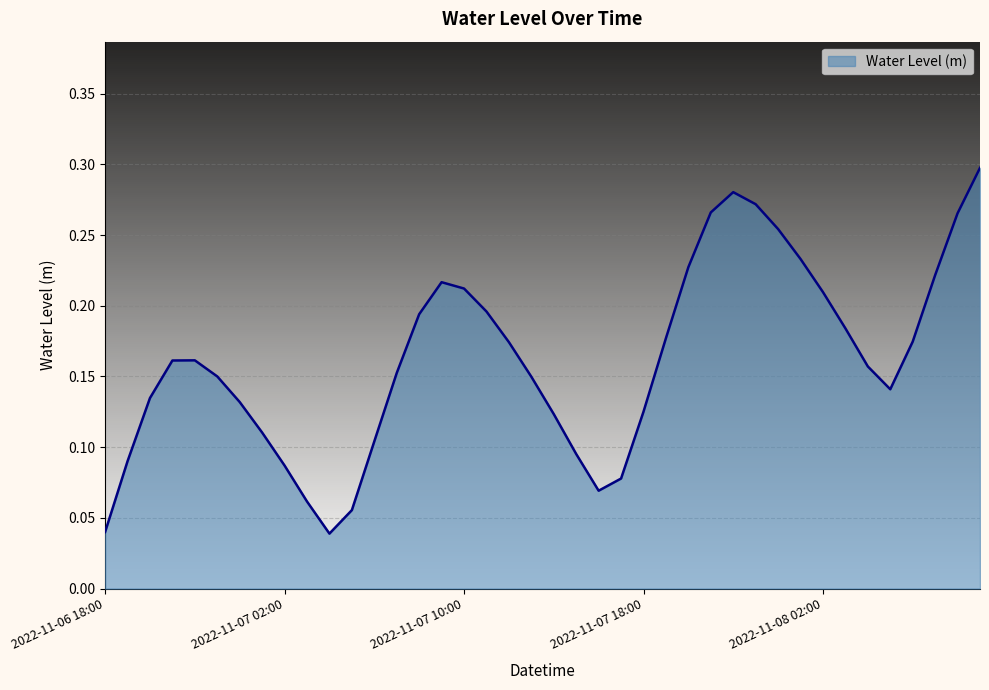

How many lines are shown in the chart?

1